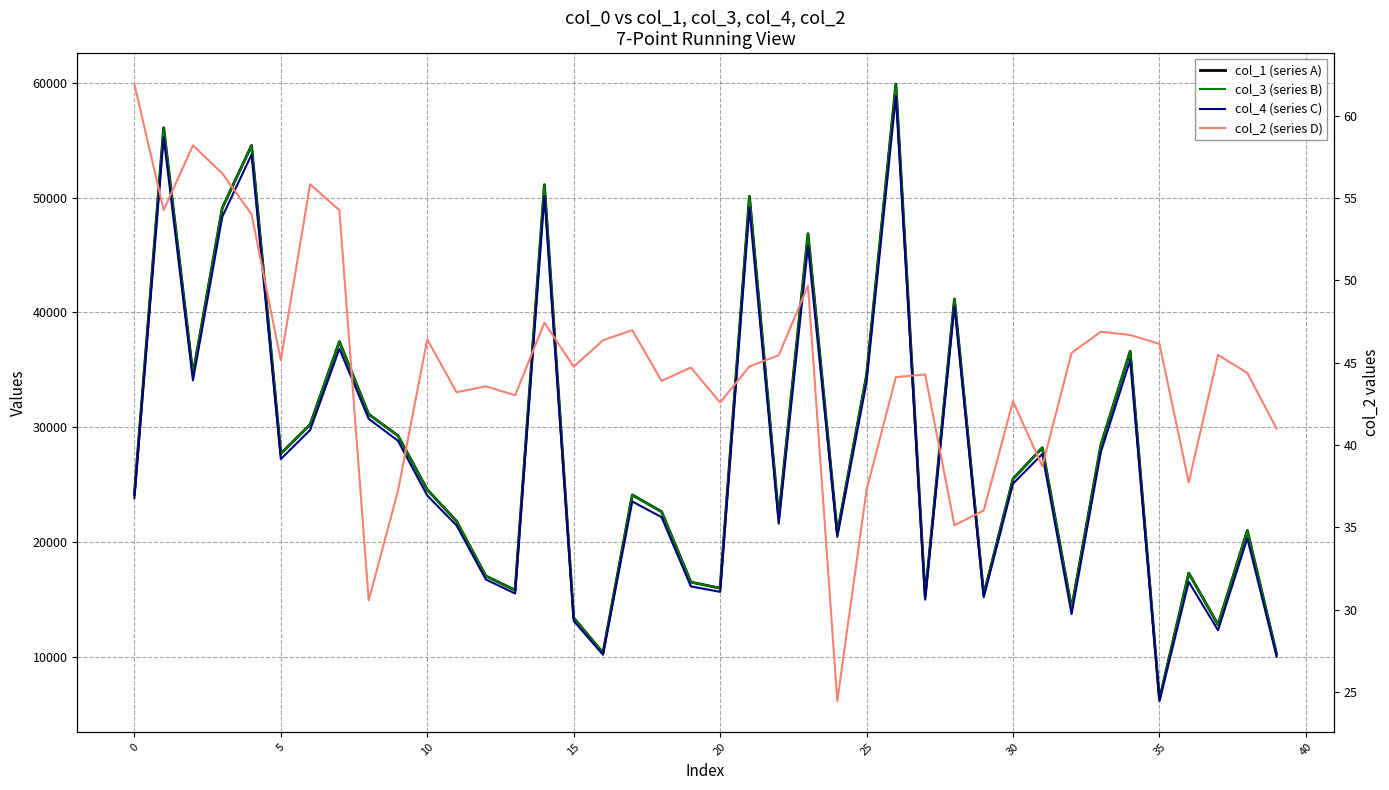

True or false: col_3 (series B) and col_2 (series D) cross at least once.

False